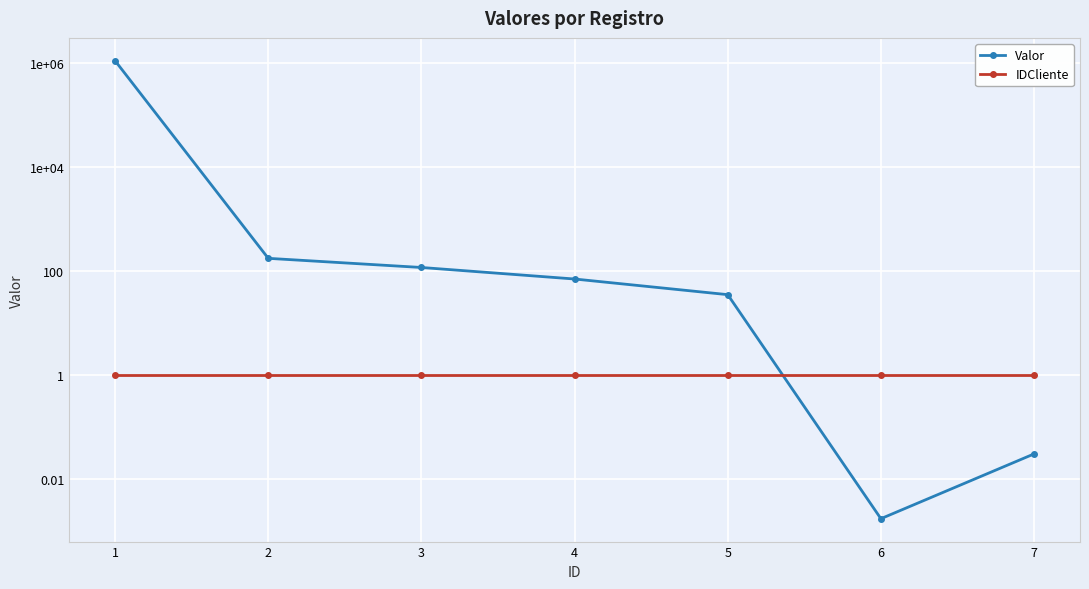

At 1, list the series in order from smallest to largest.

IDCliente, Valor